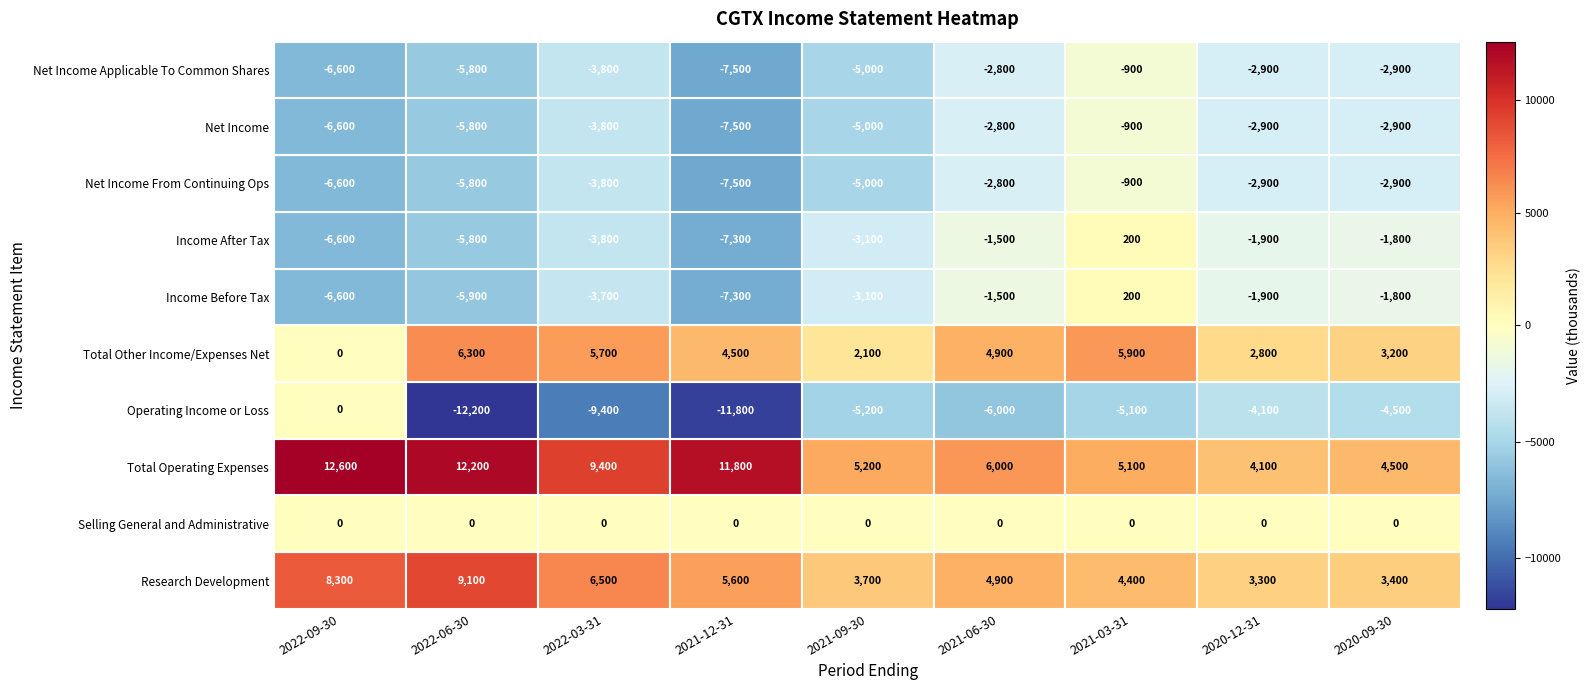

True or false: Total Other Income/Expenses Net has a value of 9093 at 6.

False